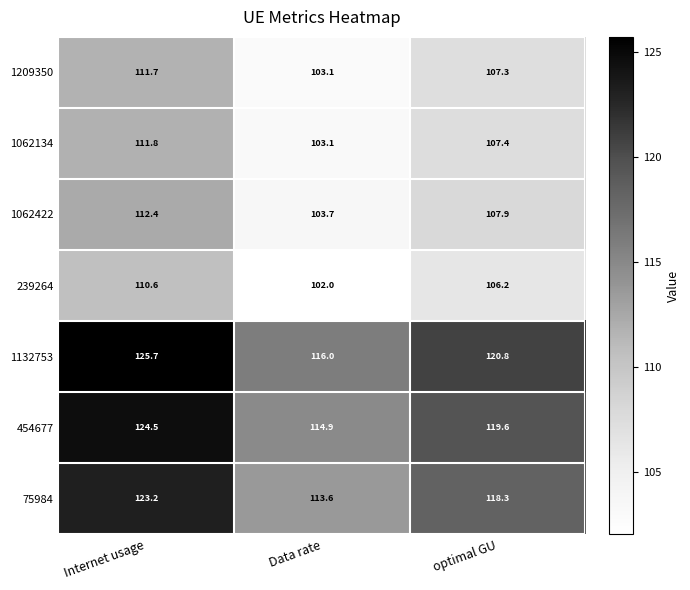

Where is 1132753 nearest to the value 120?

optimal GU